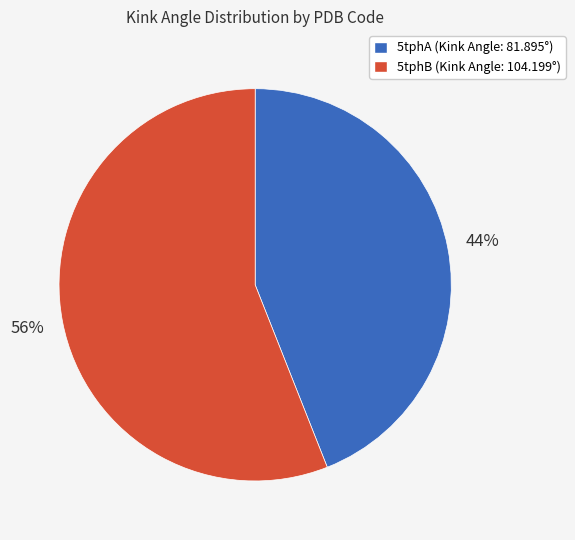

To the nearest percent, what percentage of the pie is 5tphB?

56%